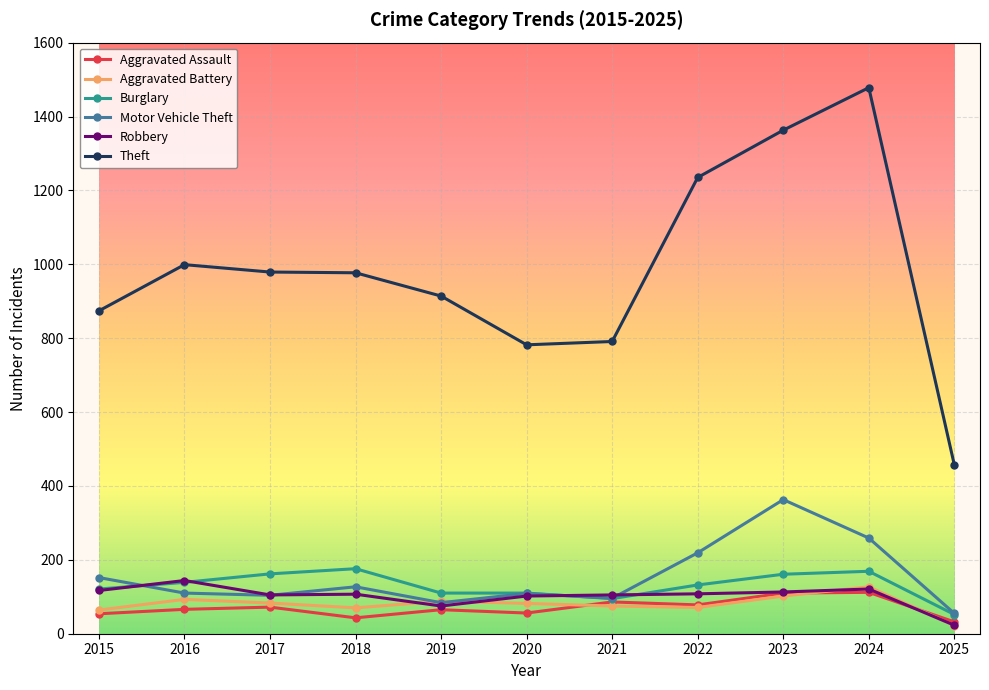

At which category does Motor Vehicle Theft reach its first local peak?

2018